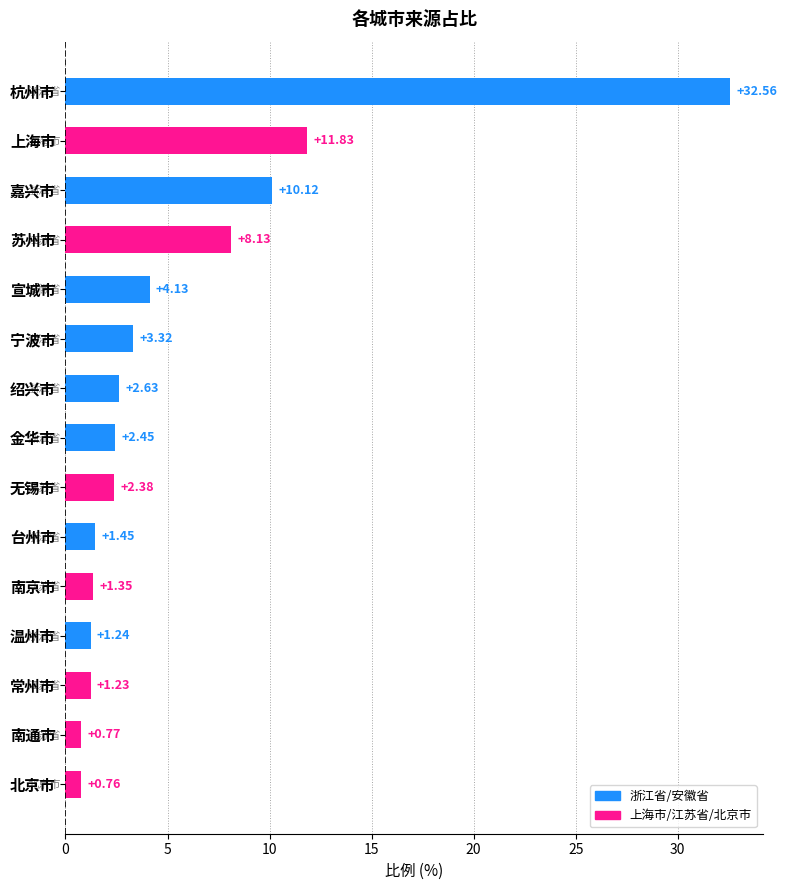

What is the maximum value shown in the chart?

32.6